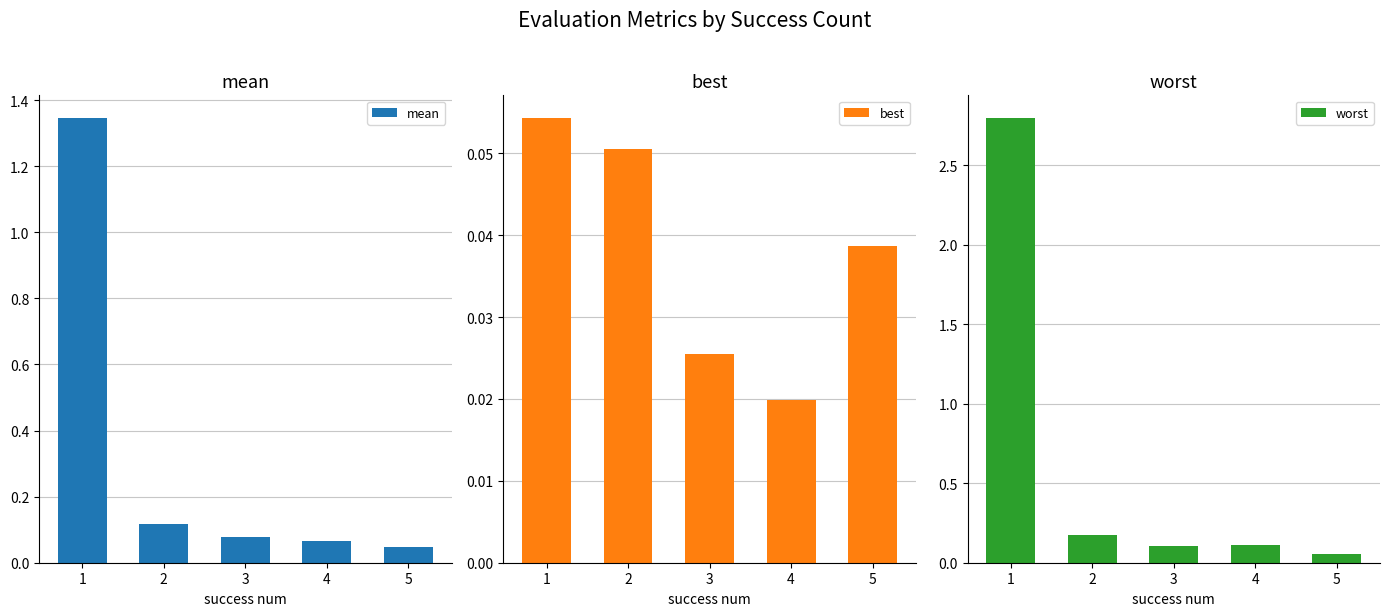

List the series in order of their peak value, highest first.

worst, mean, best